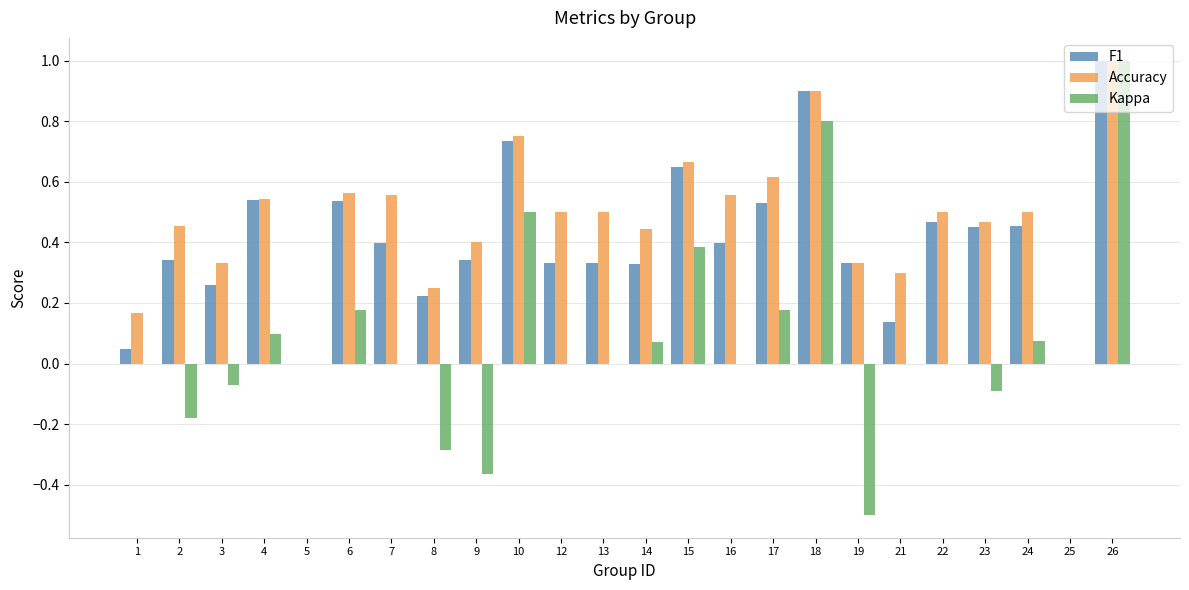

Which series has the widest spread of values?

Kappa